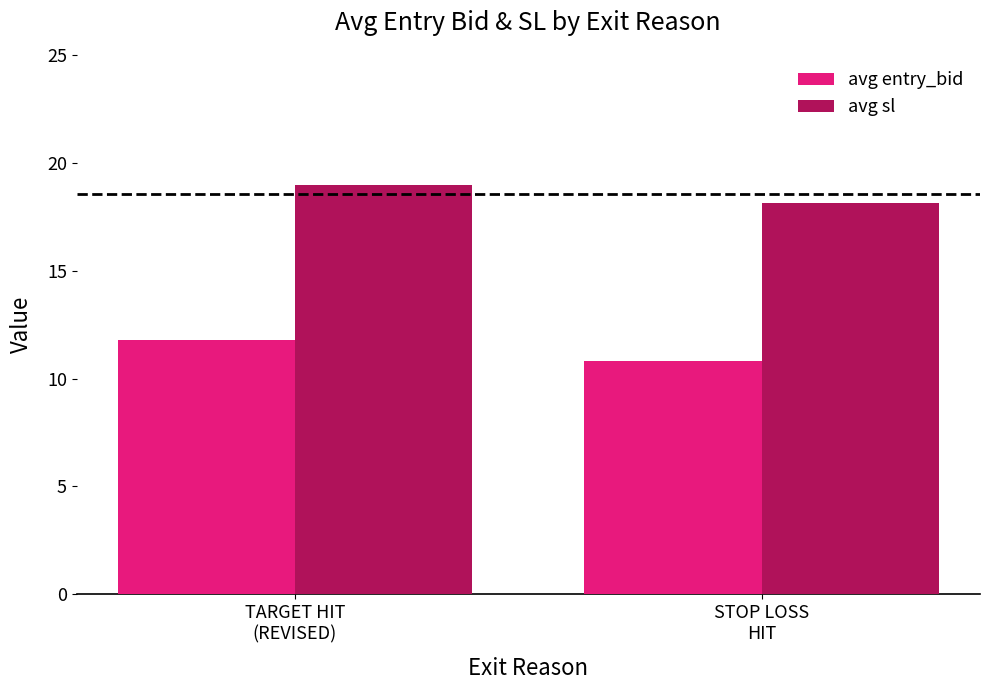

What is the difference between the highest and lowest values at STOP LOSS
HIT?

7.3